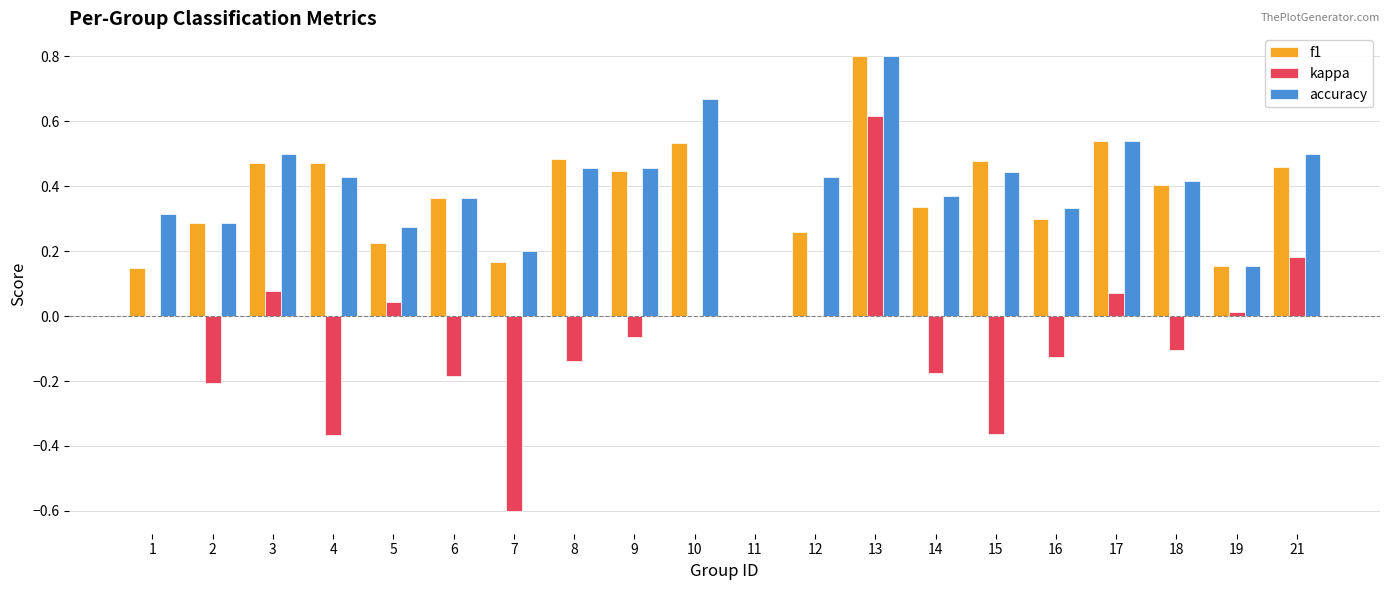

Which category has the highest value in the f1 series?

13